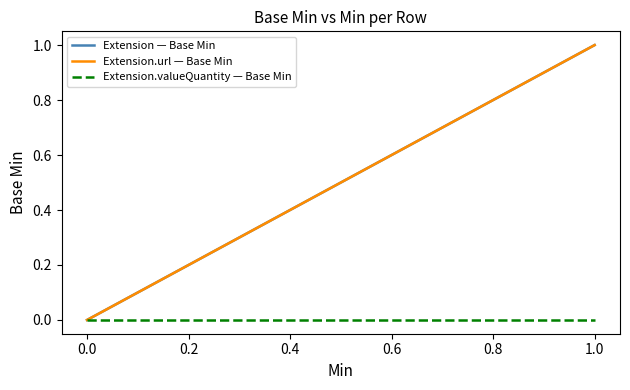

Does the chart have visible grid lines?

No